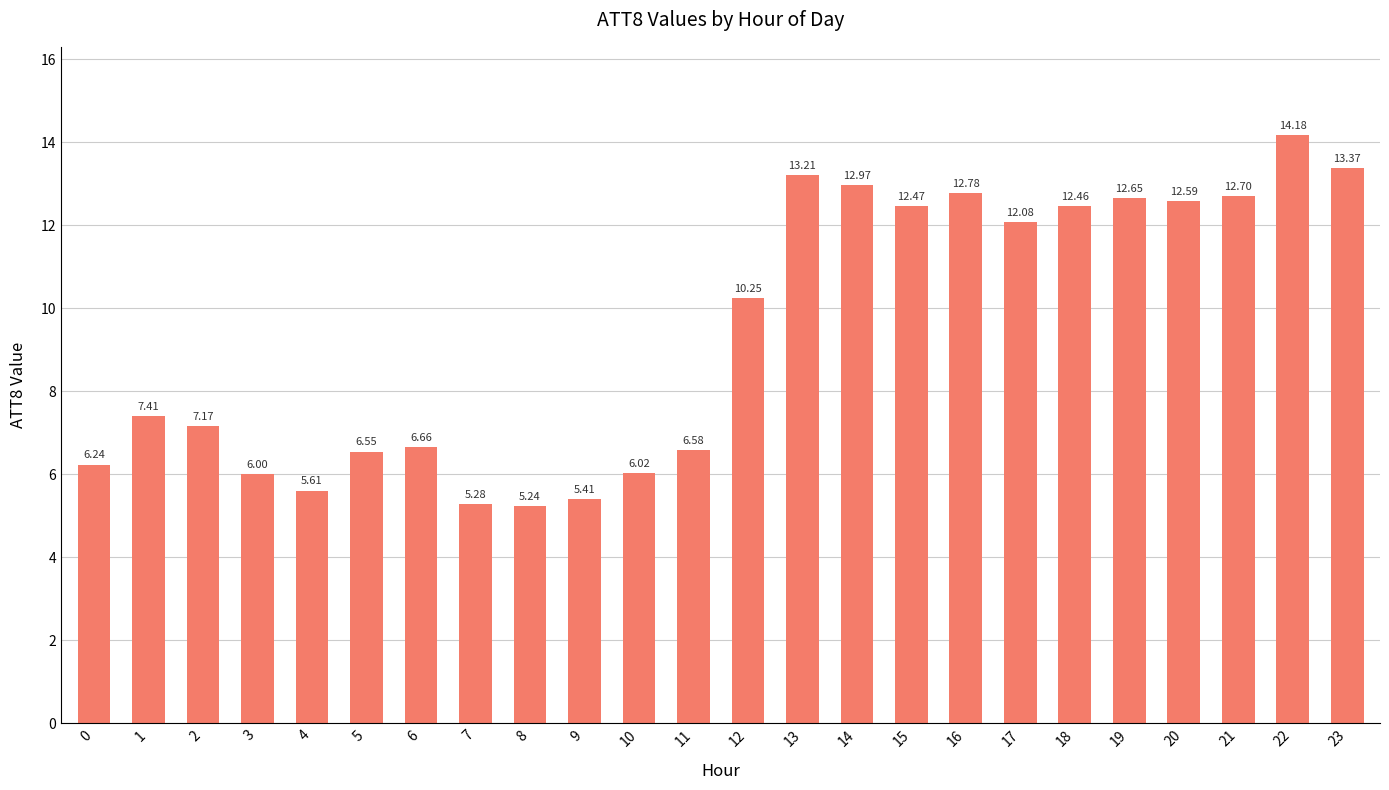

Rank the categories by value from highest to lowest.

22, 23, 13, 14, 16, 21, 19, 20, 15, 18, 17, 12, 1, 2, 6, 11, 5, 0, 10, 3, 4, 9, 7, 8